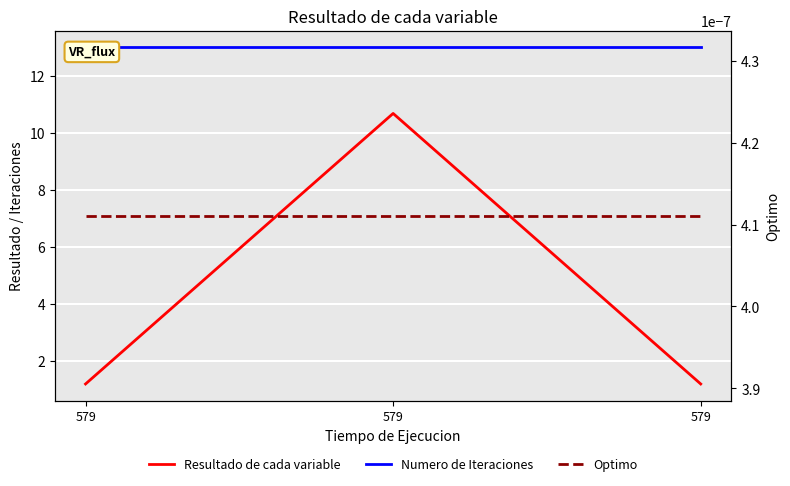

The Optimo series shows 0.0 at 579. True or false?

True